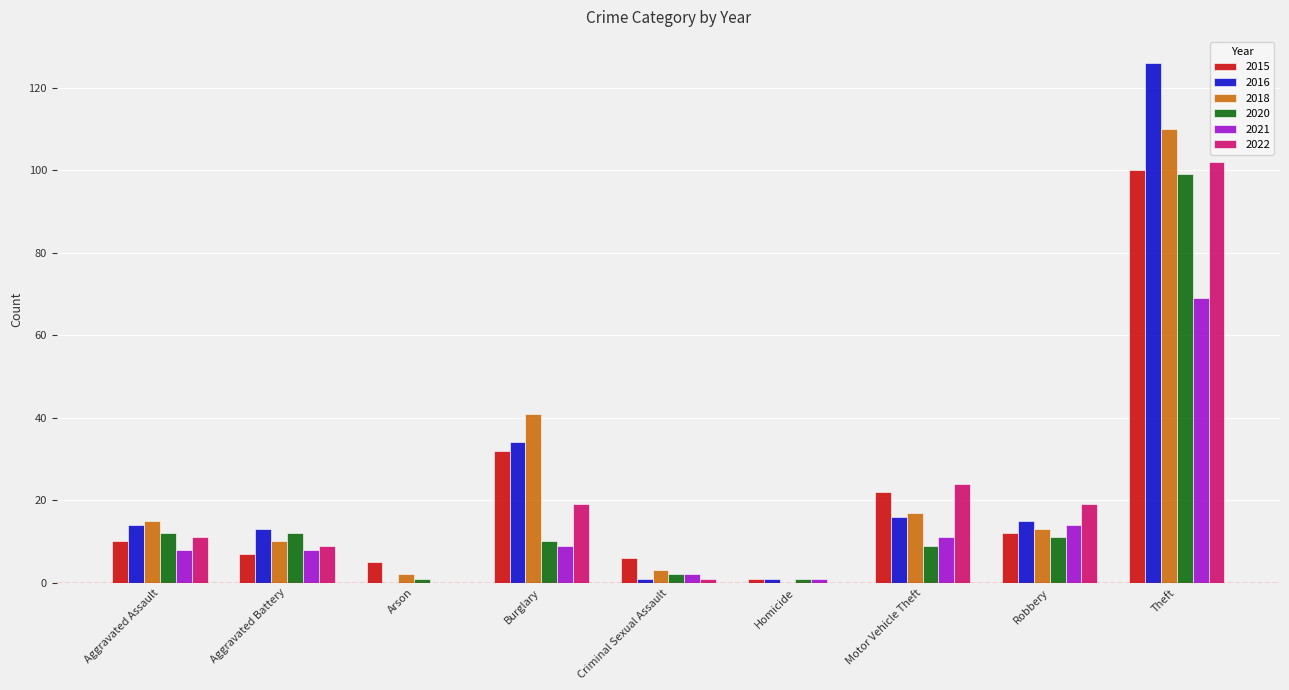

Is it true that 2022 equals 0 at Arson?

True